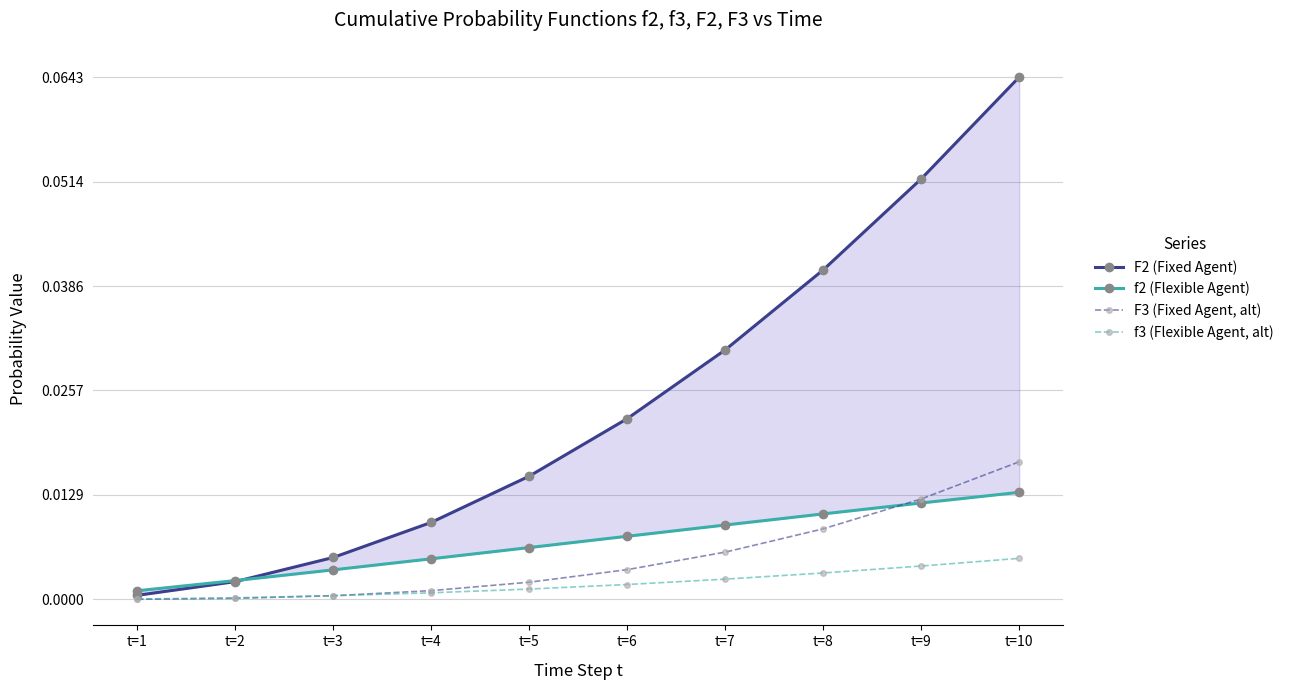

Reading left to right, transcribe all the data shown in this chart.

F2 (Fixed Agent): t=1=0.0	t=2=0.0	t=3=0.0	t=4=0.0	t=5=0.0	t=6=0.0	t=7=0.0	t=8=0.0	t=9=0.1	t=10=0.1
f2 (Flexible Agent): t=1=0.0	t=2=0.0	t=3=0.0	t=4=0.0	t=5=0.0	t=6=0.0	t=7=0.0	t=8=0.0	t=9=0.0	t=10=0.0
F3 (Fixed Agent, alt): t=1=0.0	t=2=0.0	t=3=0.0	t=4=0.0	t=5=0.0	t=6=0.0	t=7=0.0	t=8=0.0	t=9=0.0	t=10=0.0
f3 (Flexible Agent, alt): t=1=0.0	t=2=0.0	t=3=0.0	t=4=0.0	t=5=0.0	t=6=0.0	t=7=0.0	t=8=0.0	t=9=0.0	t=10=0.0